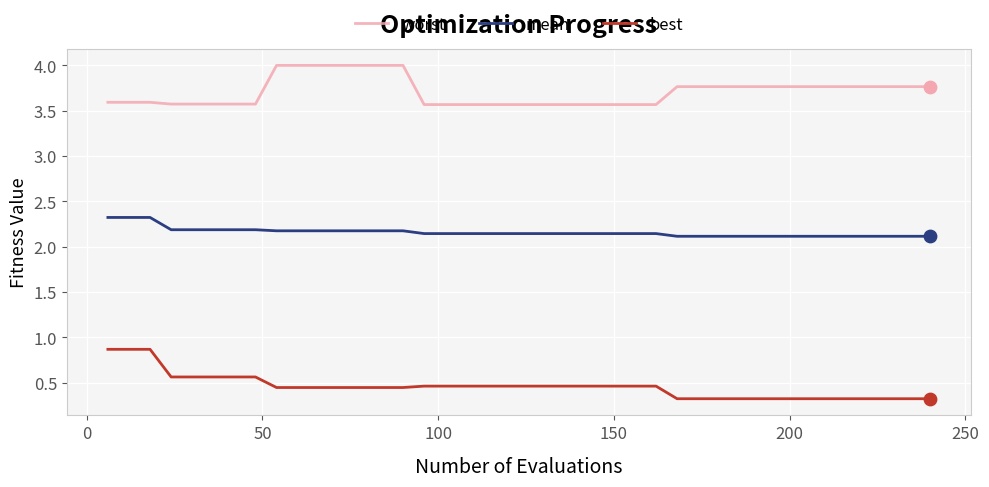

True or false: best and mean cross at least once.

False